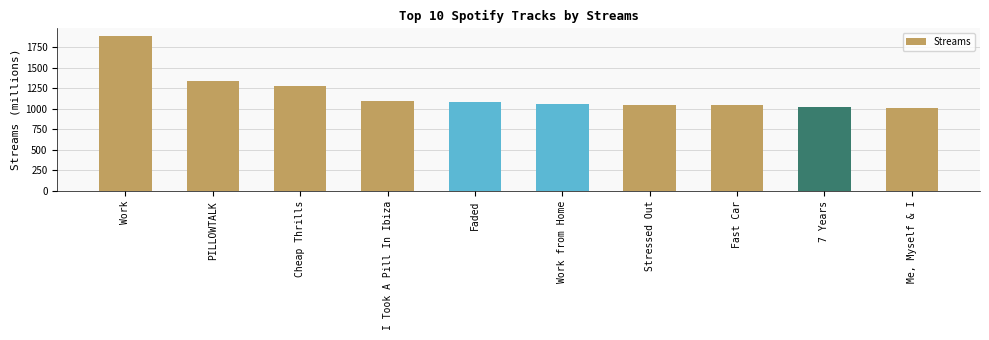

Approximately how many times larger is the value at Me, Myself & I compared to PILLOWTALK?

0.8